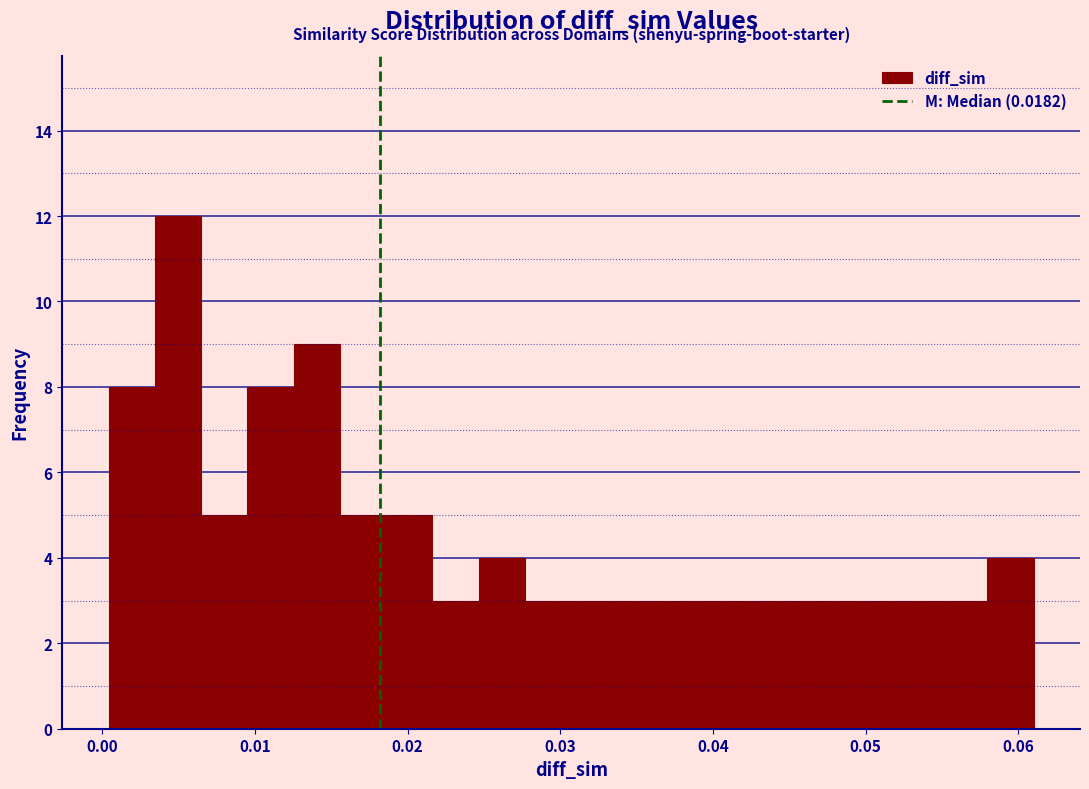

Read against the x-axis, roughly where is the centre of the tallest bar?

0.005